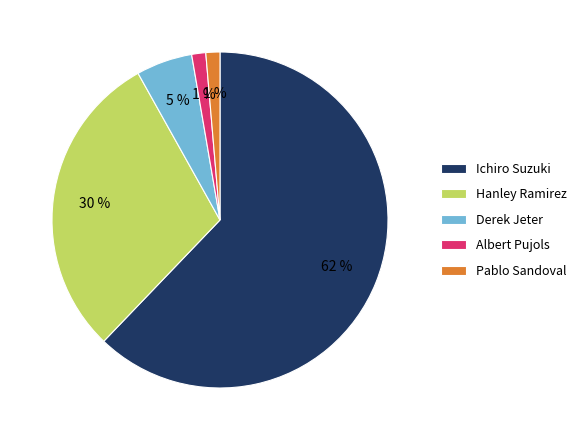

Which slice represents more than half of the pie?

Ichiro Suzuki